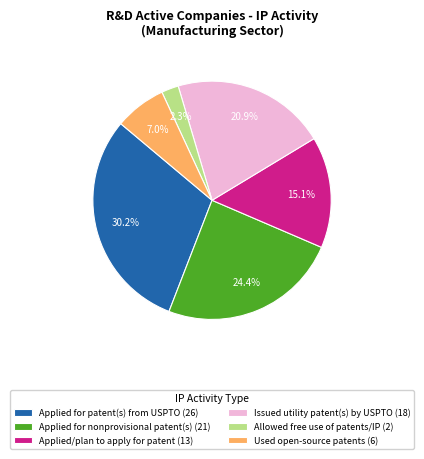

Which category has the biggest portion of the pie?

Applied for patent(s) from USPTO (26)